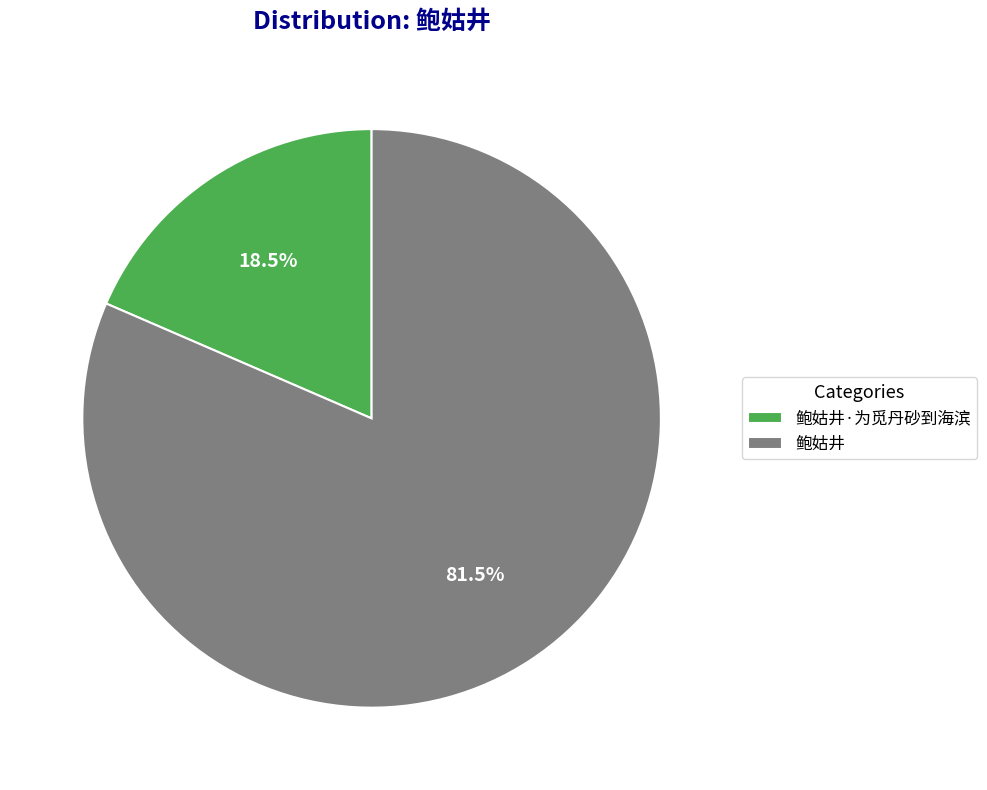

What is the smallest slice in the pie chart?

鲍姑井·为觅丹砂到海滨